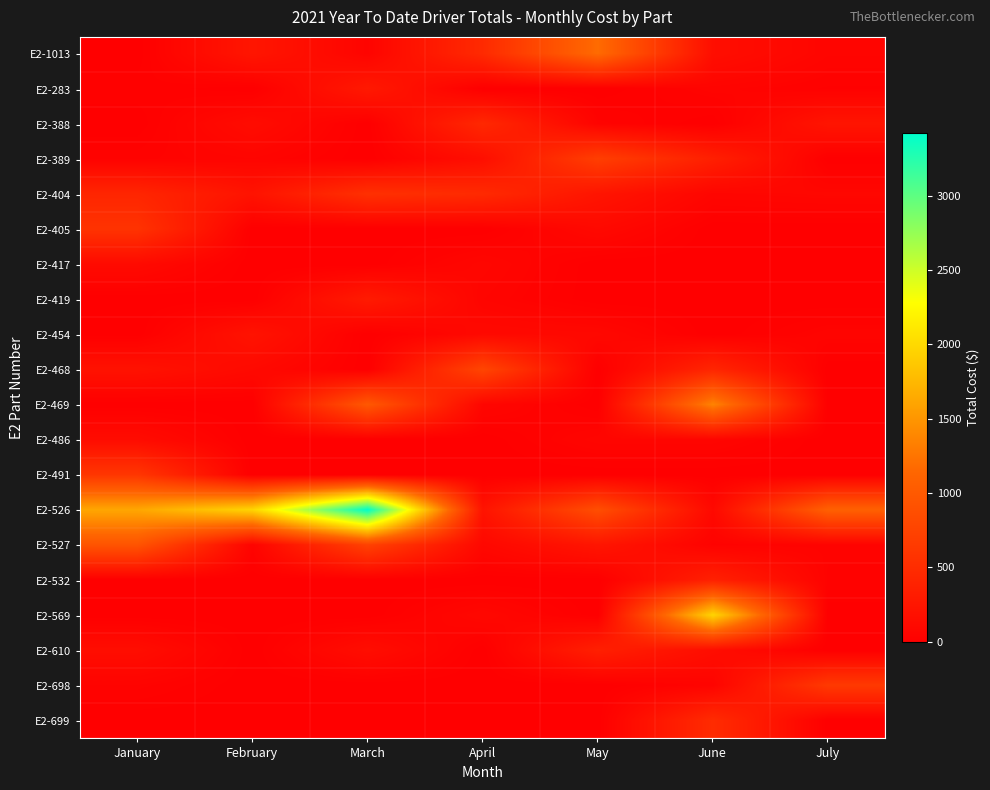

Between May and March, which is larger?

May